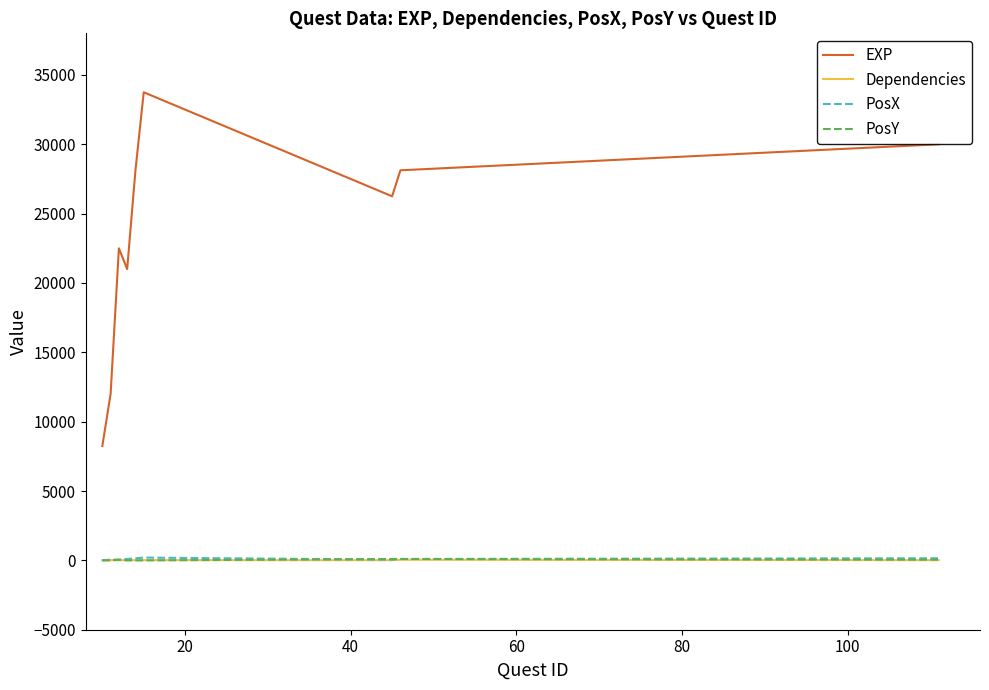

Which series has the largest range (max minus min)?

EXP